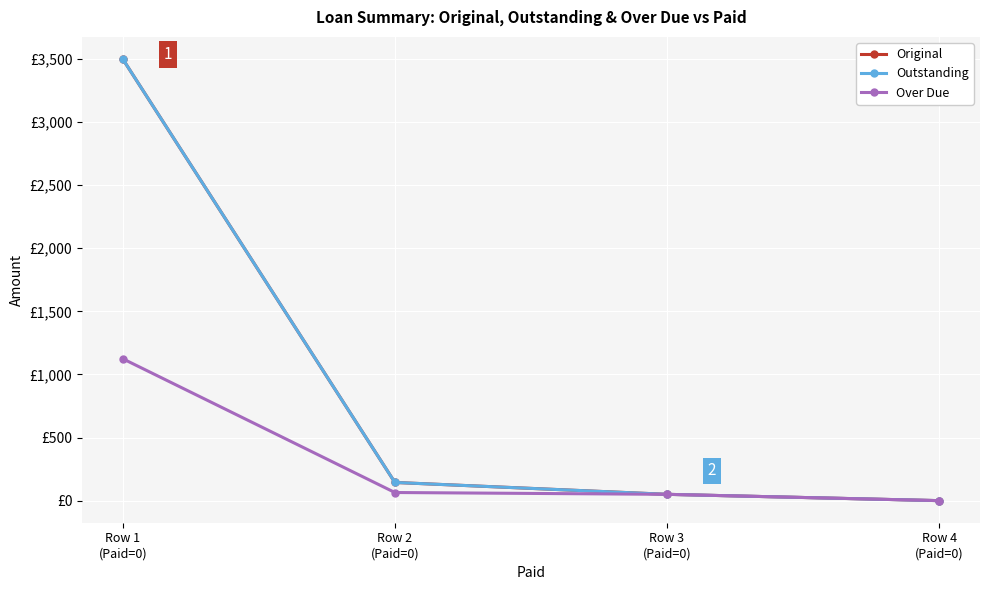

Does the chart have visible grid lines?

Yes